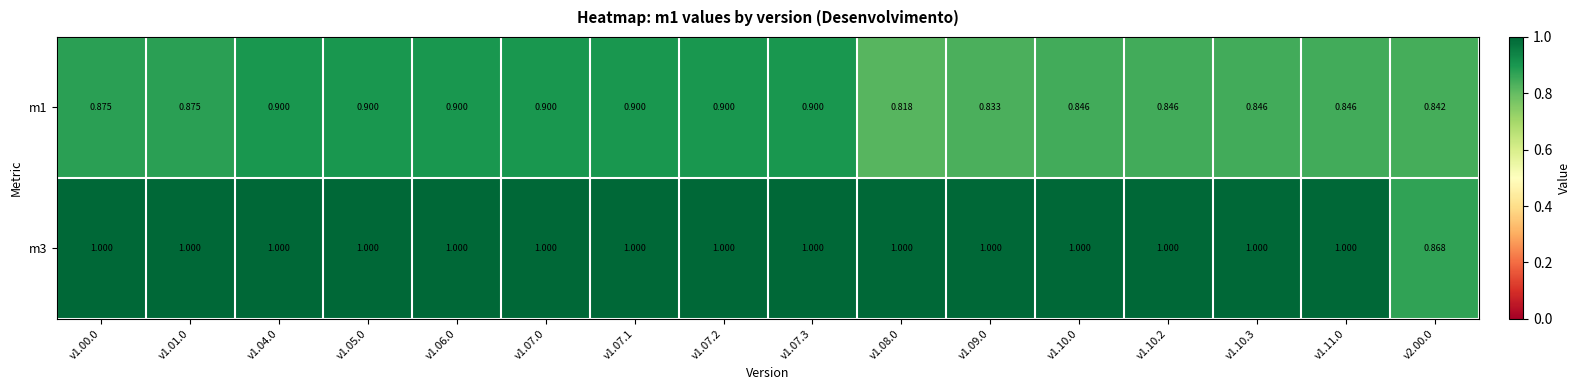

List the series in order of their overall mean, highest first.

m3, m1